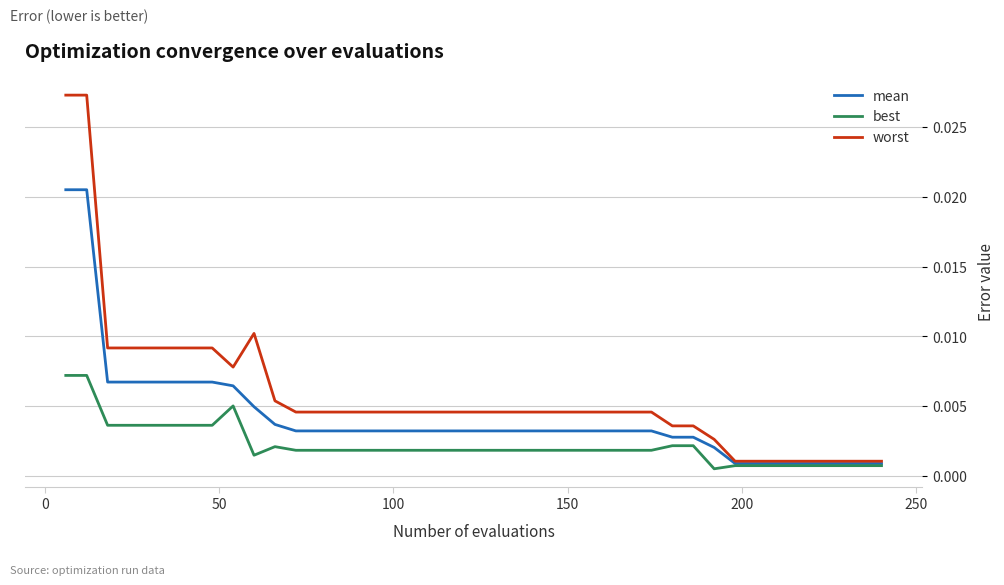

Rank the series by their average value, from highest to lowest.

worst, mean, best